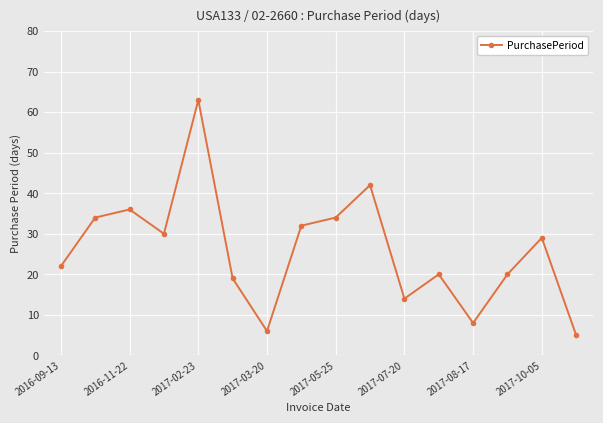

What is the minimum value shown in the chart?

5